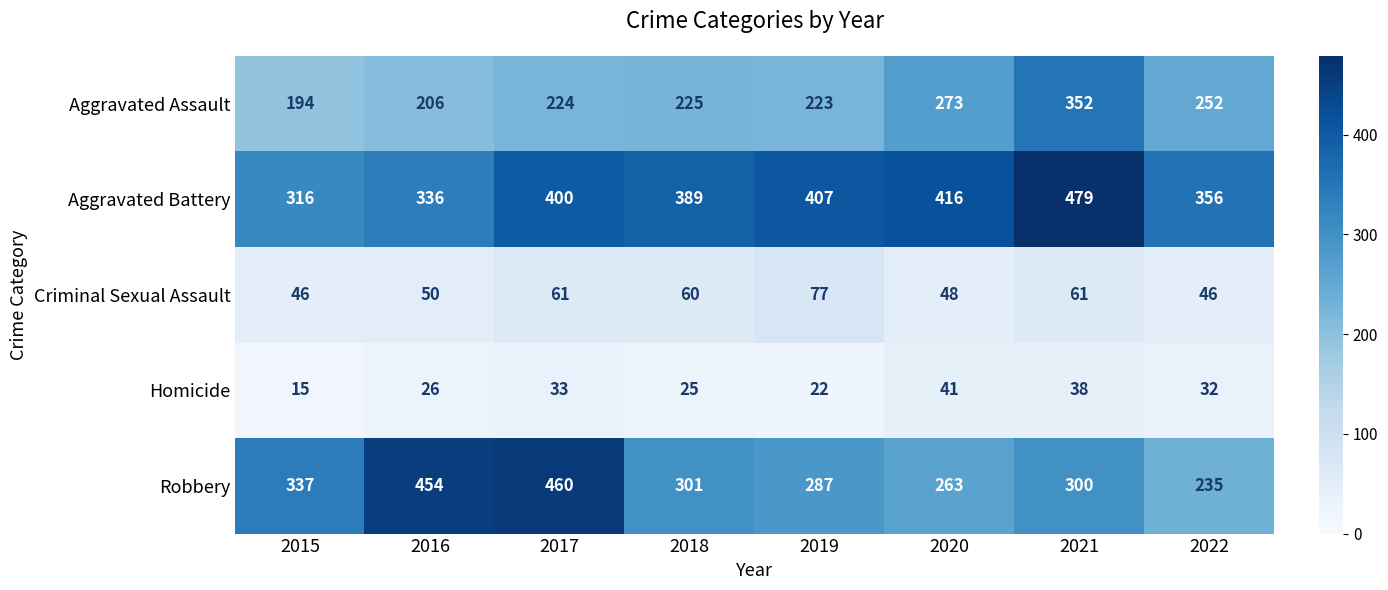

The Aggravated Assault series shows 73 at 2015. True or false?

False